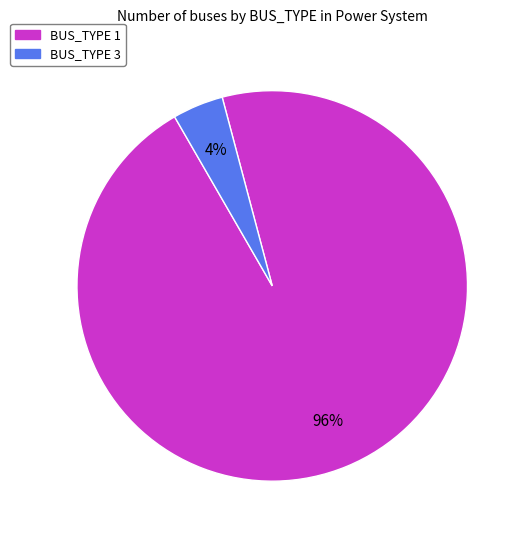

To the nearest percent, what percentage of the pie is BUS_TYPE 3?

4%